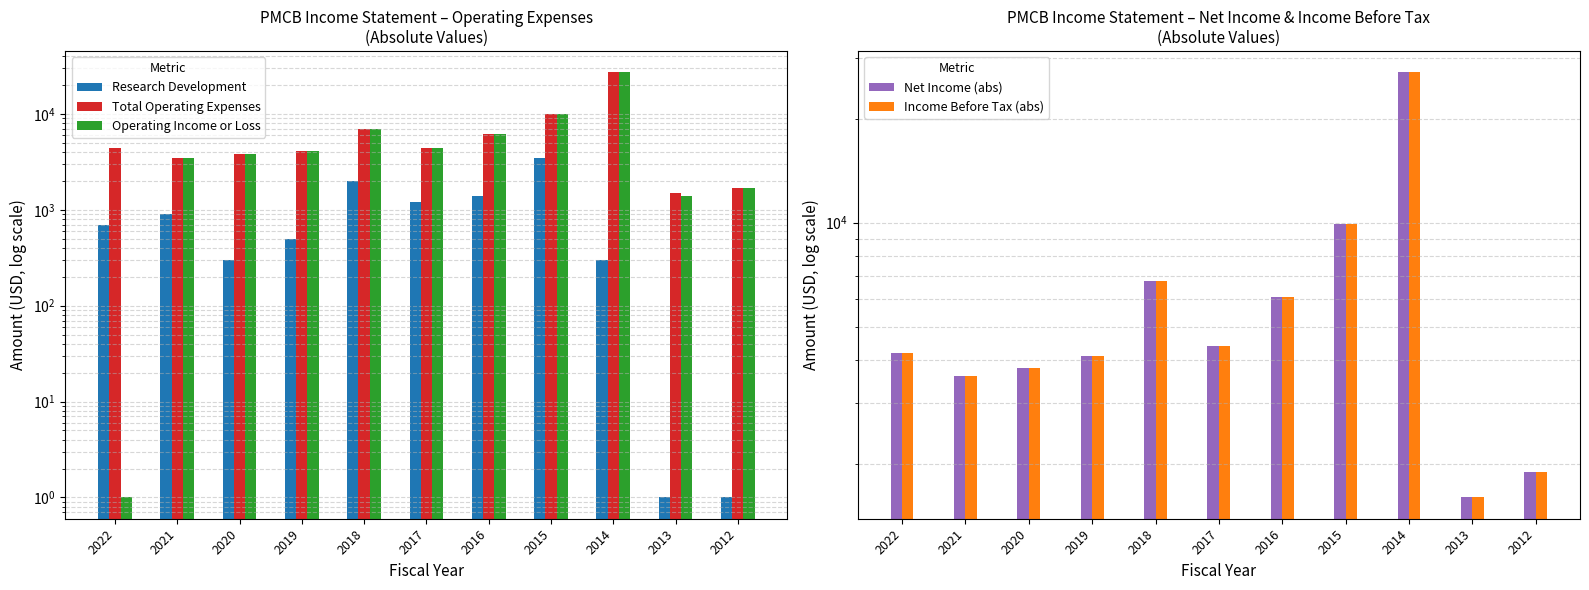

What is the value of the Net Income (abs) bar at the 7th from the left?

6100